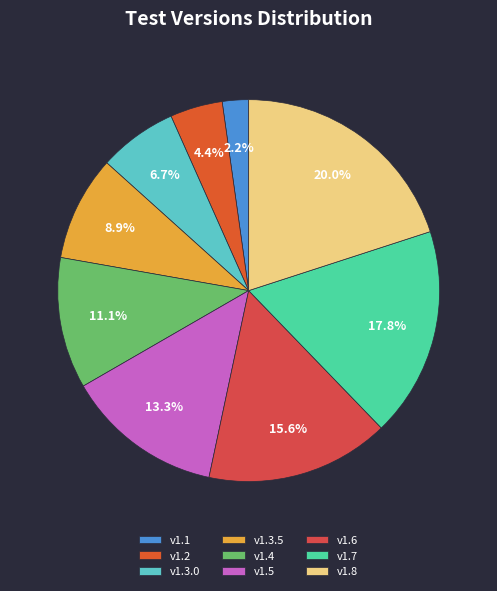

Does v1.6 account for over 50% of the chart?

No